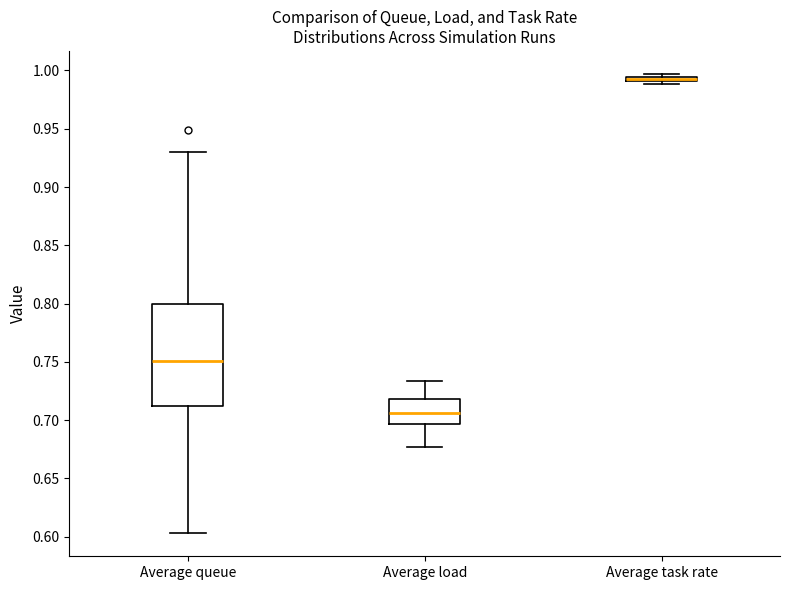

Where is the upper edge of the box for Average load on the y-axis? The values are not printed on the chart, so give them approximately, as read against the axis.

0.720